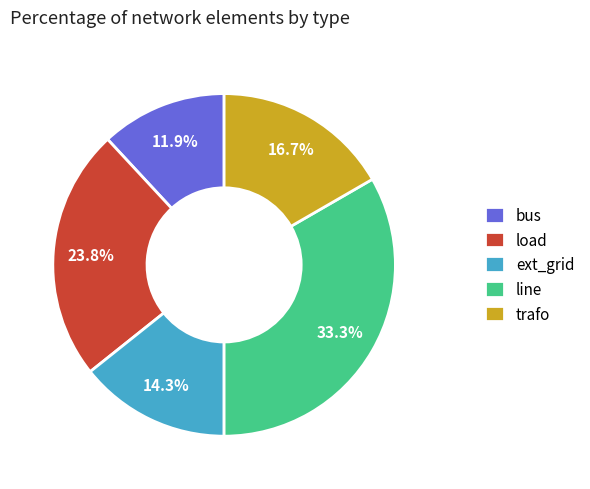

Rank the categories by value from highest to lowest.

line, load, trafo, ext_grid, bus